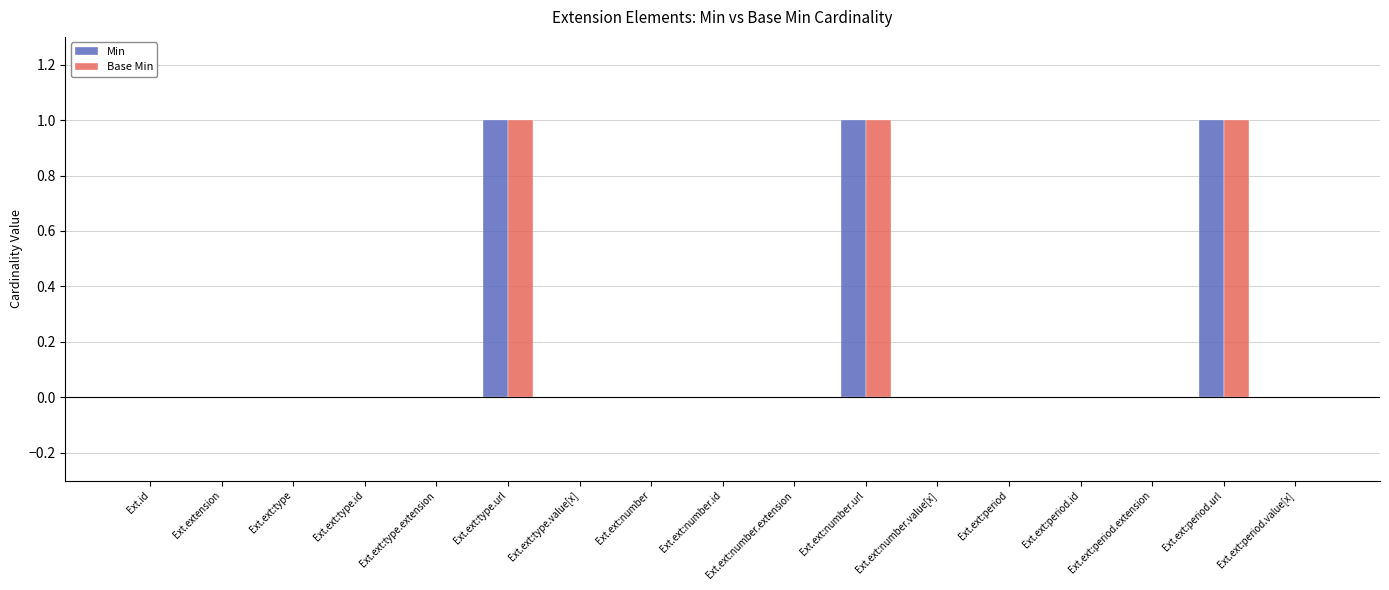

The value of Base Min at Ext.ext:period.value[x] is 0. True or false?

True